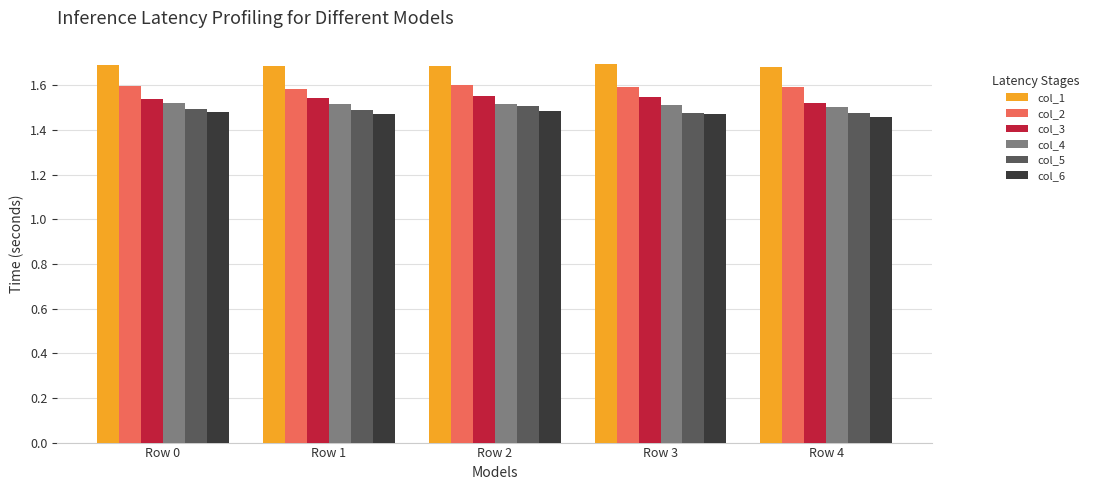

What is the sum of all col_4 values?

7.6